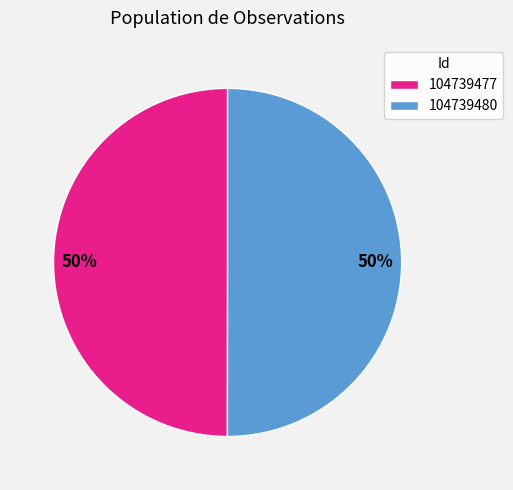

To the nearest percent, what is the combined percentage of 104739480 and 104739477?

100%